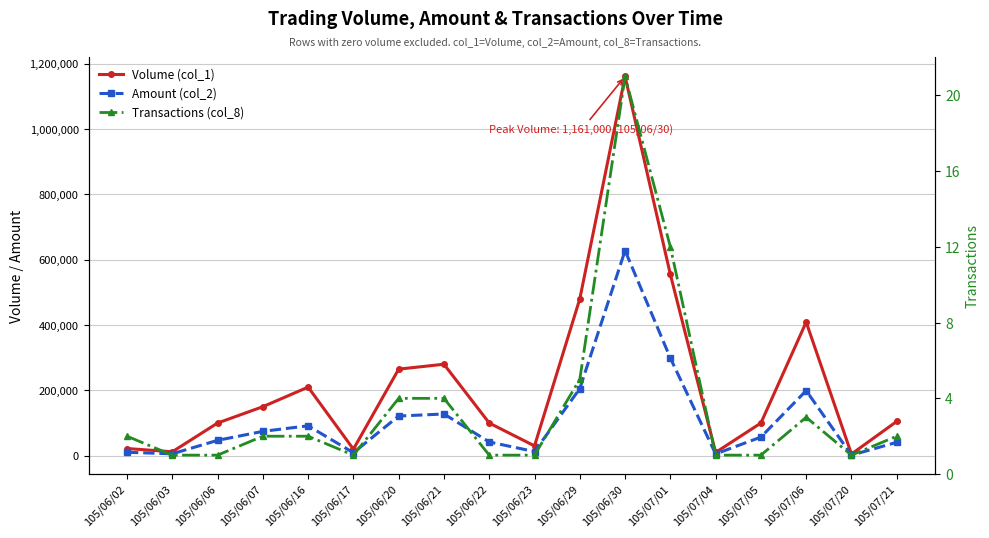

Reading left to right, extract all data points from this chart.

Volume (col_1): 22000	12000	100000	150000	210000	20000	265000	280000	100000	30000	480000	1161000	555000	10000	100000	409000	5000	105000
Amount (col_2): 10560	5760	47000	74500	91500	9200	121400	127700	42000	12600	205400	627850	298900	5400	57000	199220	1700	41000
Transactions (col_8): 2	1	1	2	2	1	4	4	1	1	5	21	12	1	1	3	1	2